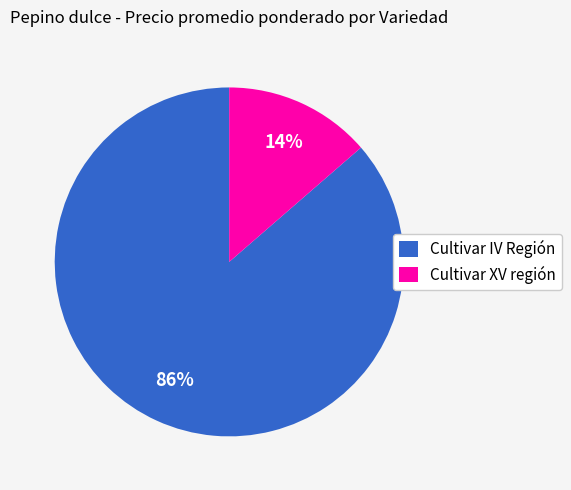

Is the sum of Cultivar XV región and Cultivar IV Región greater than half?

Yes